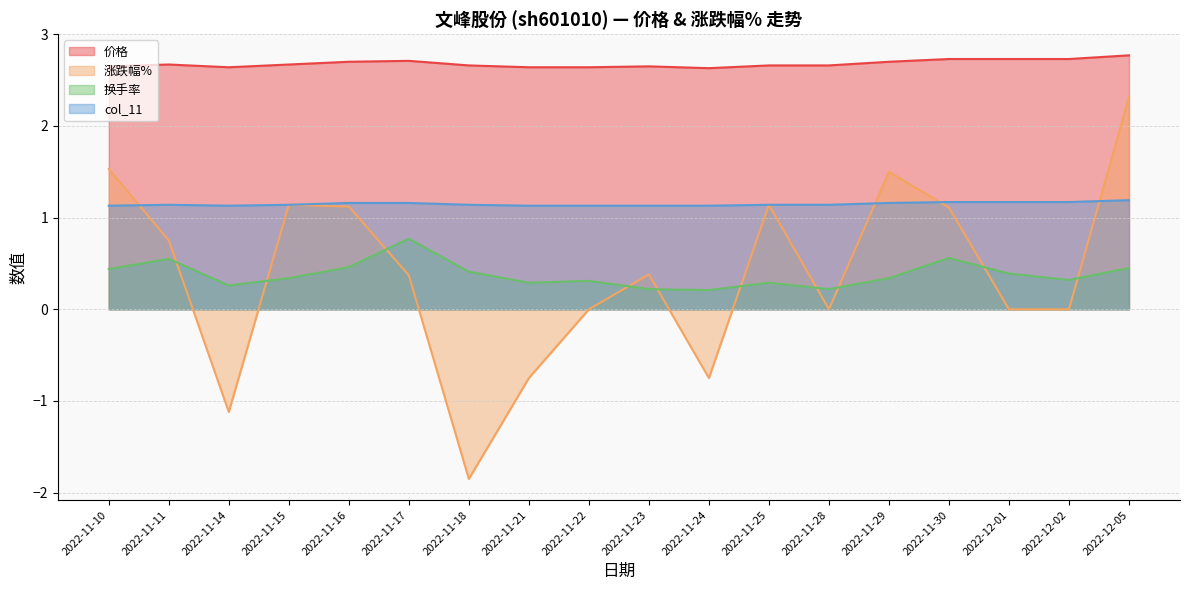

The 换手率 series shows 0.4 at 2022-12-02. True or false?

False